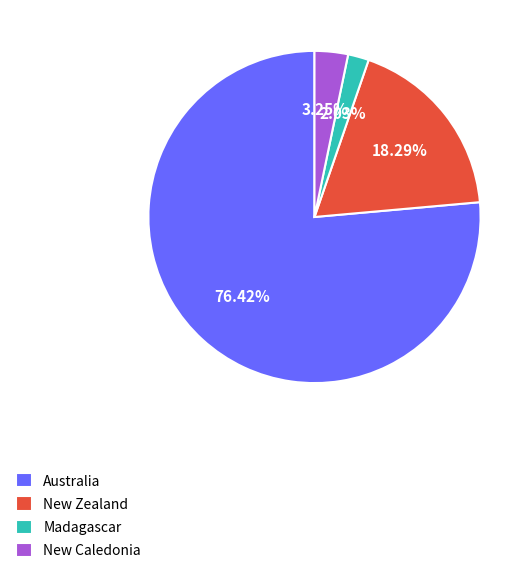

To the nearest percent, what is the combined percentage of Madagascar and Australia?

78%